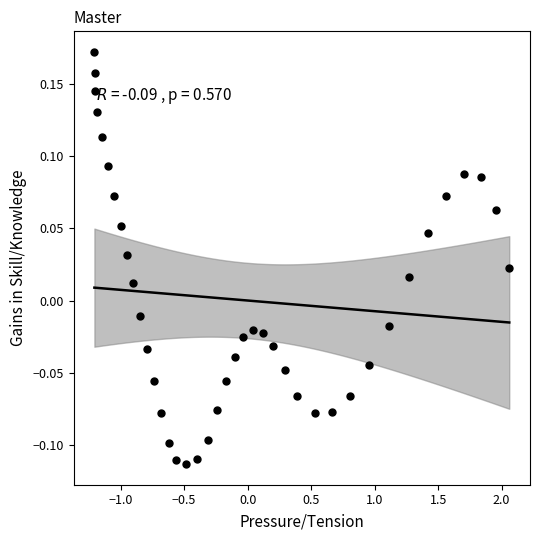

What is the range of X values (max minus min)?

3.3